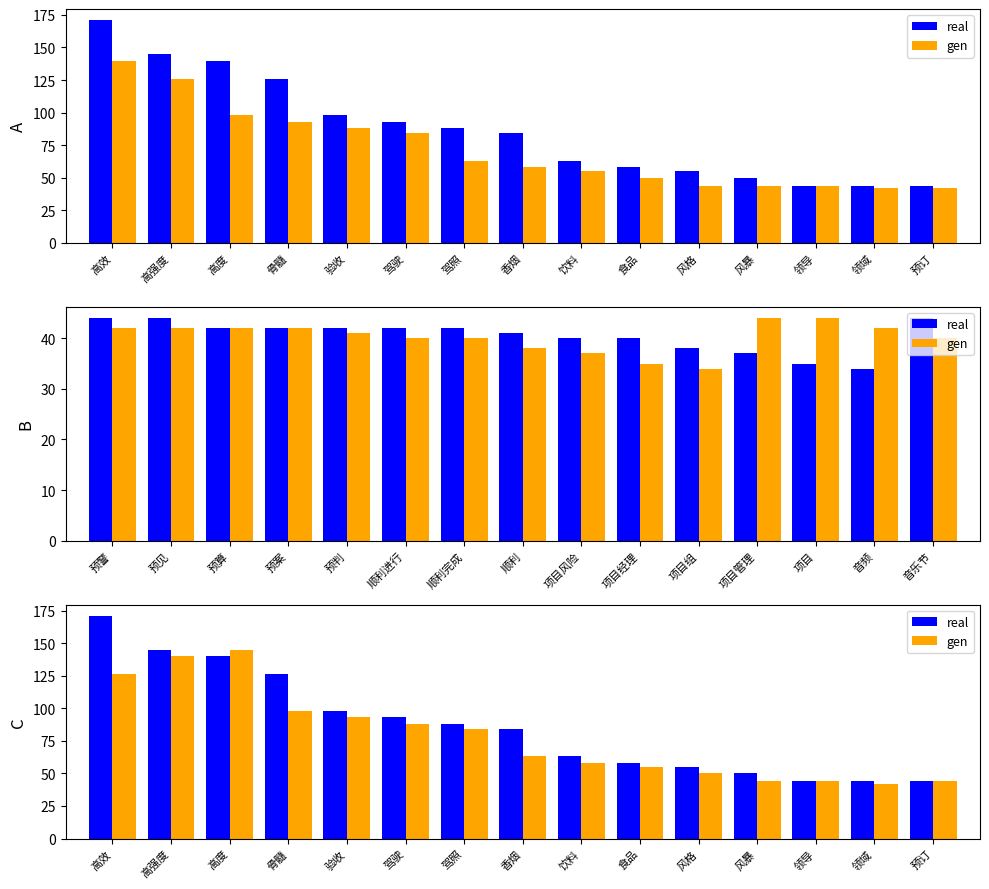

The gen series shows 41 at 驾驶. True or false?

False